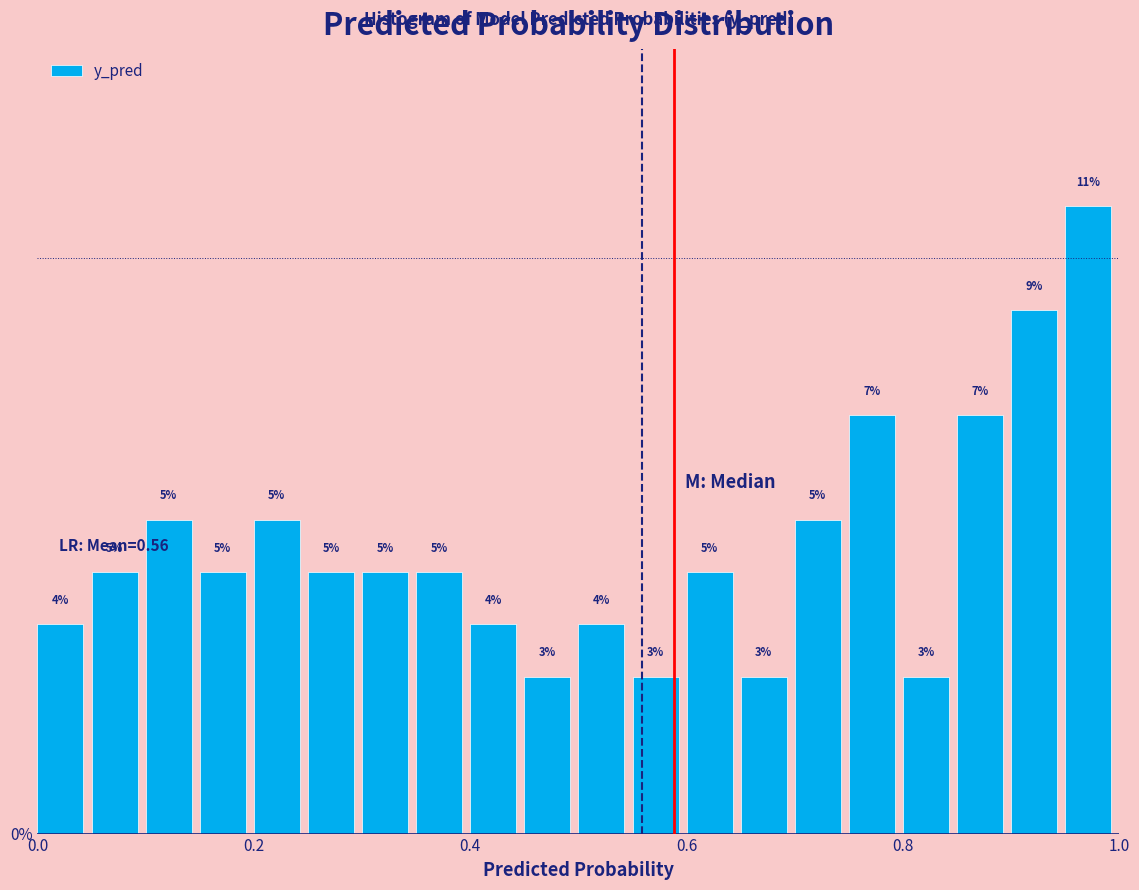

Read against the x-axis, roughly where is the centre of the tallest bar?

0.98